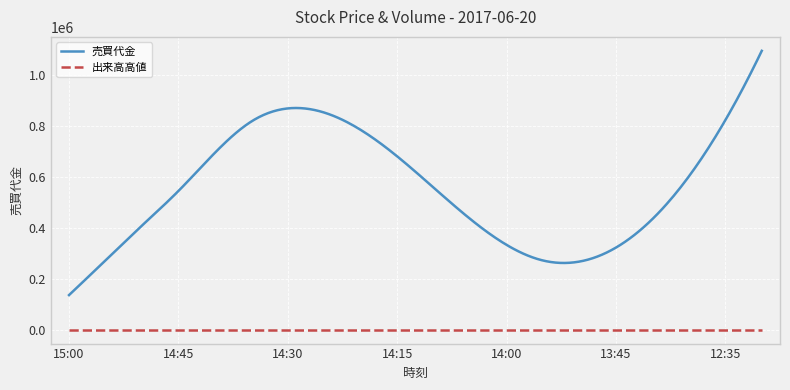

List the series in order of their overall mean, lowest first.

出来高高値, 売買代金